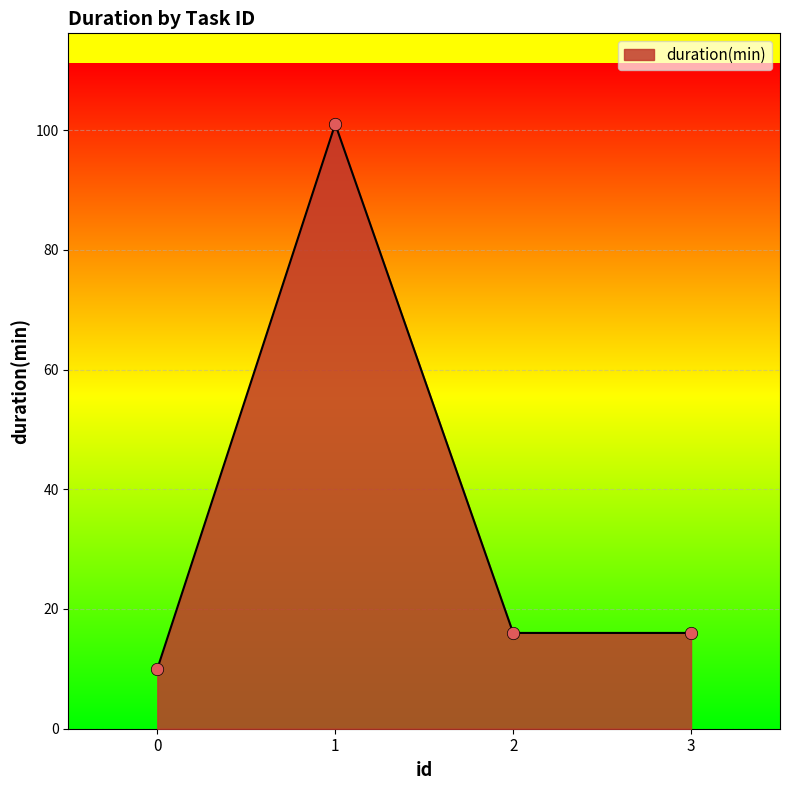

Which has a higher value, 3 or 0?

3